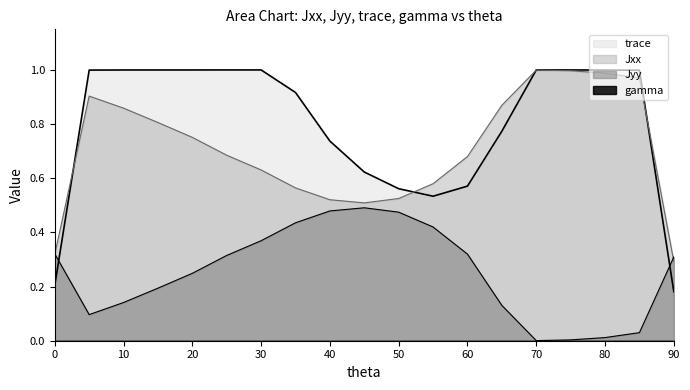

The value of Jyy at 40 is 0.5. True or false?

True